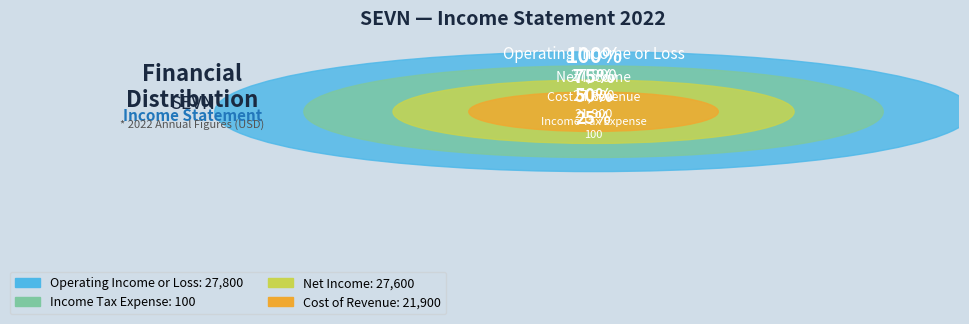

To the nearest percent, what is the combined percentage of Income Tax Expense and Cost of Revenue?

28%